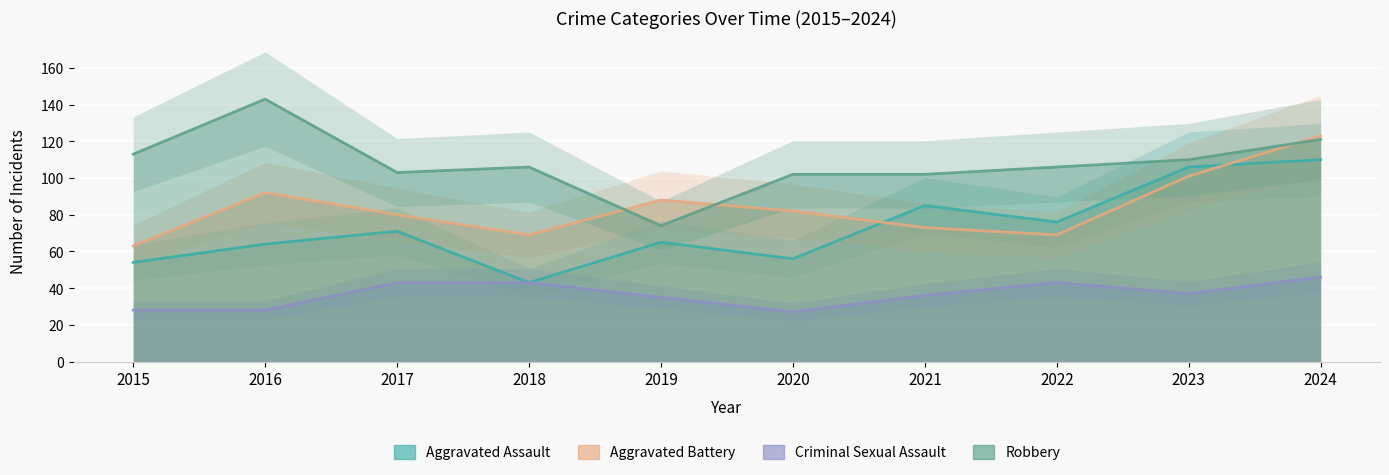

What is the minimum value for Criminal Sexual Assault?

27